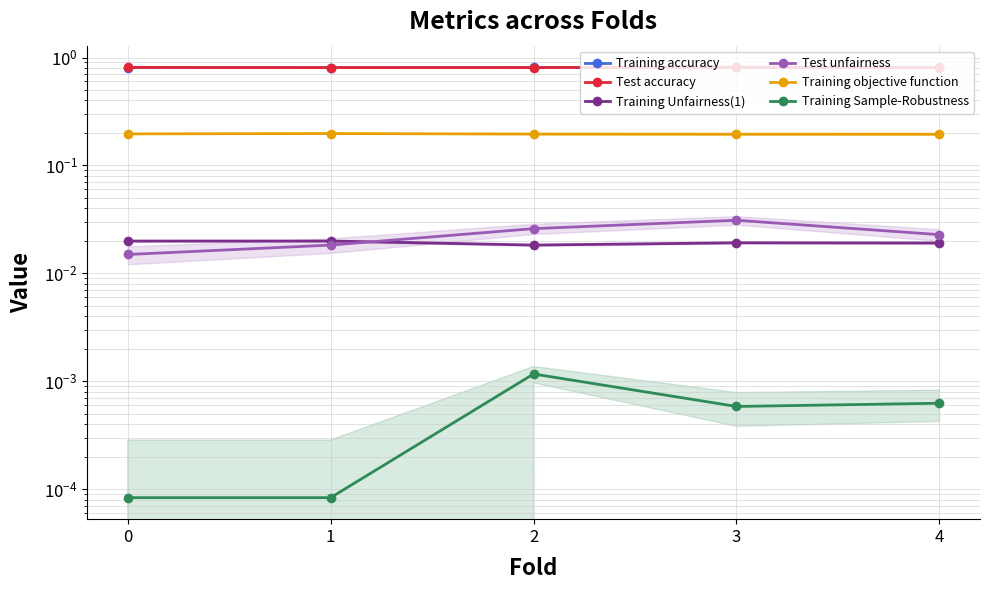

Reading left to right, what are all the values shown in this chart?

Training accuracy: 0=0.8	1=0.8	2=0.8	3=0.8	4=0.8
Test accuracy: 0=0.8	1=0.8	2=0.8	3=0.8	4=0.8
Training Unfairness(1): 0=0.0	1=0.0	2=0.0	3=0.0	4=0.0
Test unfairness: 0=0.0	1=0.0	2=0.0	3=0.0	4=0.0
Training objective function: 0=0.2	1=0.2	2=0.2	3=0.2	4=0.2
Training Sample-Robustness: 0=0.0	1=0.0	2=0.0	3=0.0	4=0.0